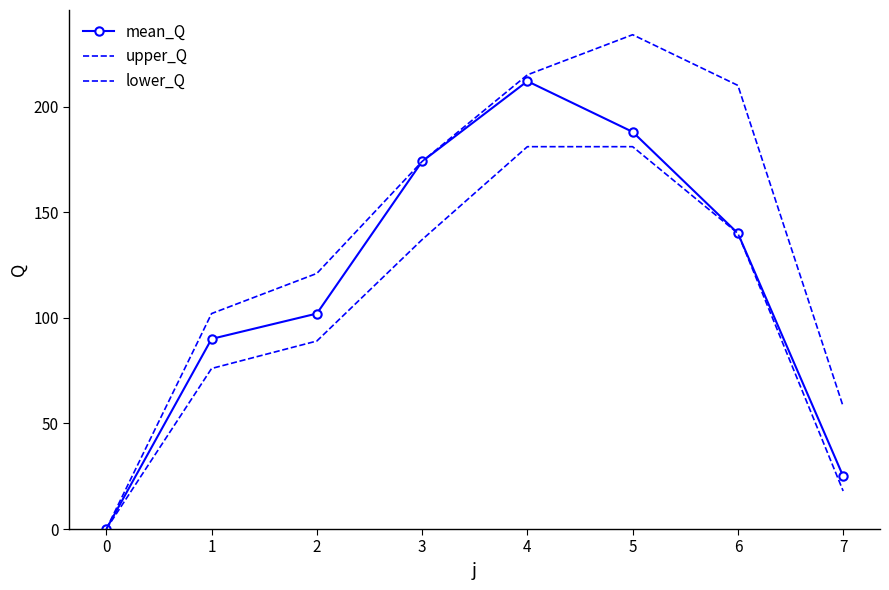

Which series has the largest range (max minus min)?

upper_Q